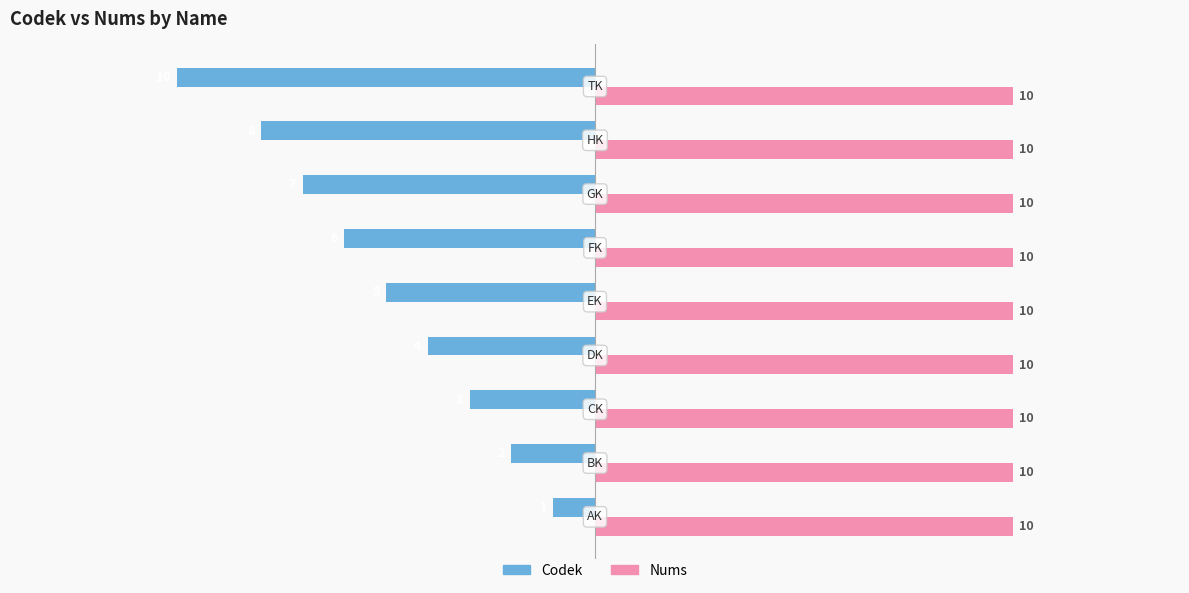

Which series has the largest range (max minus min)?

Codek